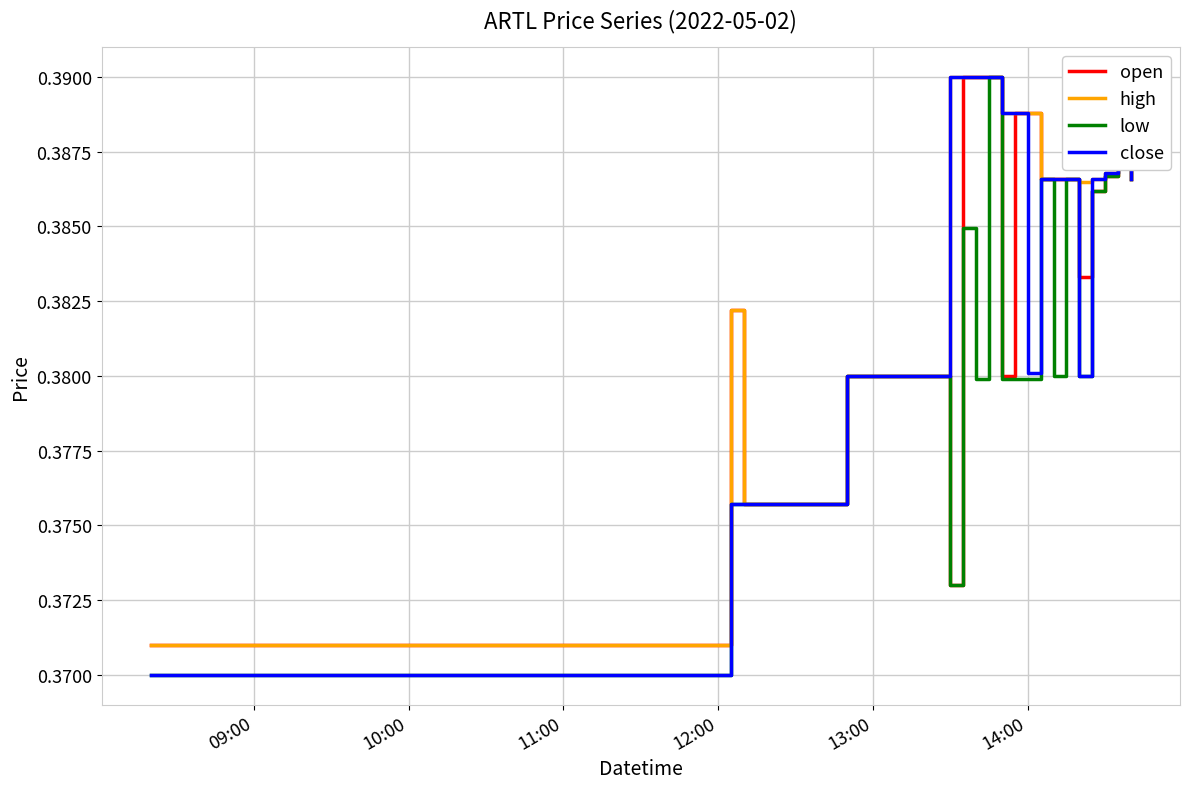

Which series has the largest total across all categories?

high